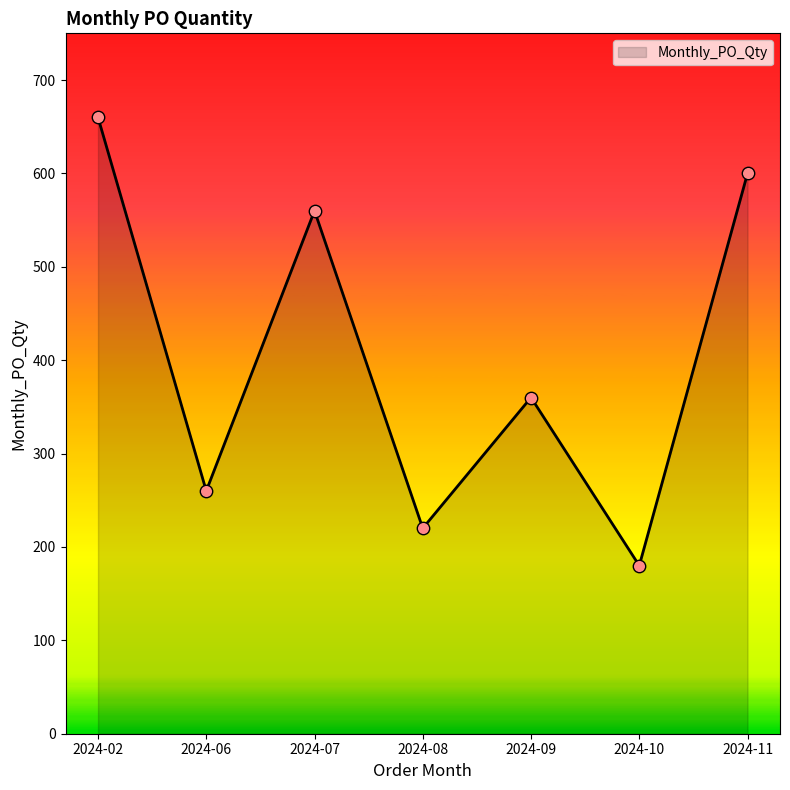

What is the change in value from 2024-07 to 2024-08?

-340